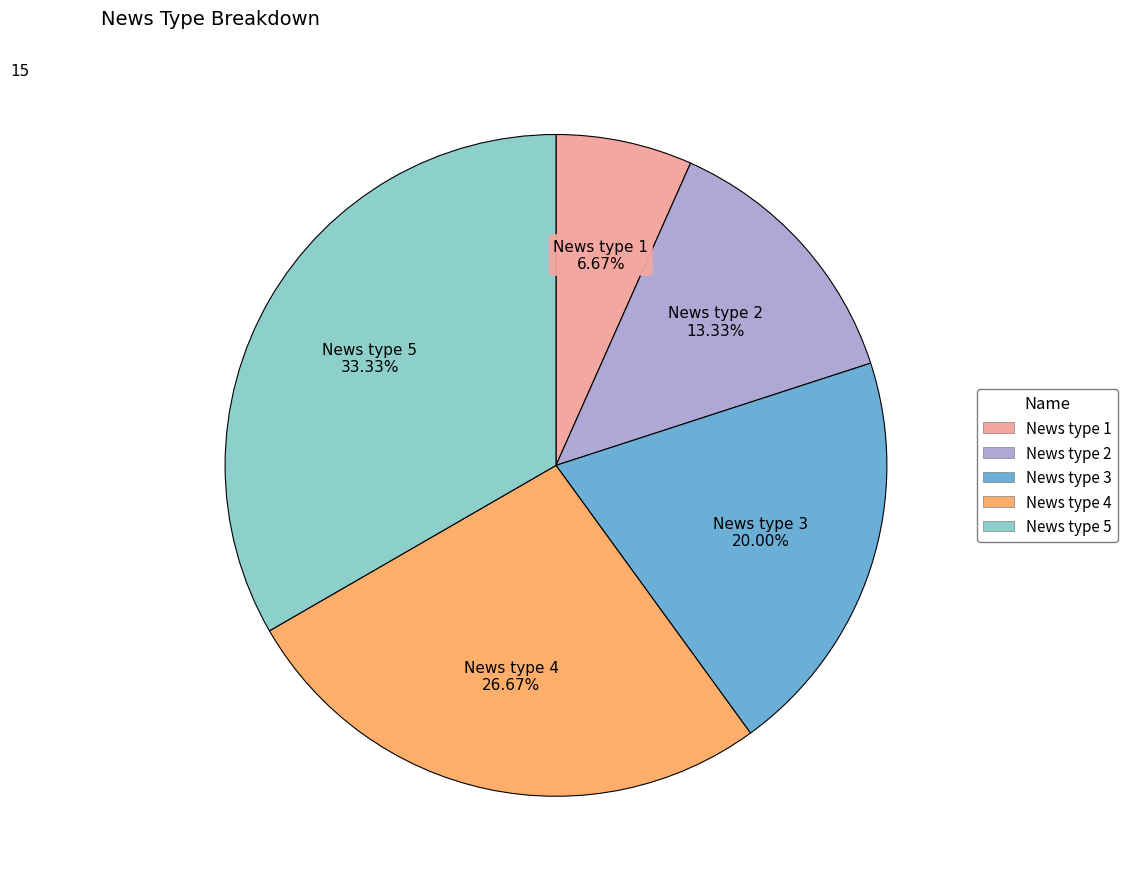

Which category has the biggest portion of the pie?

News type 5